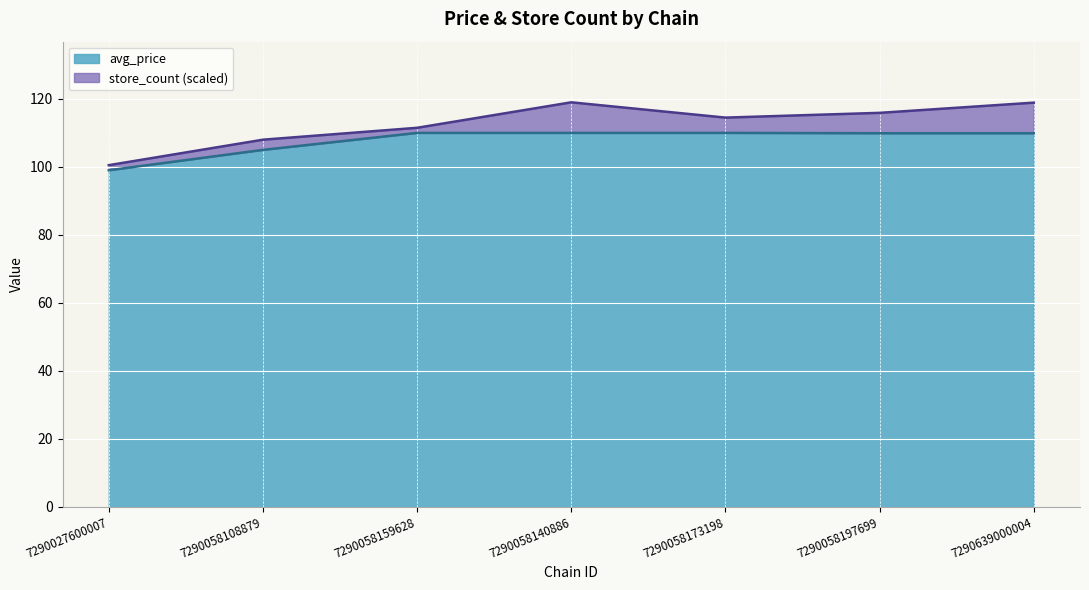

At which category does the chart reach its minimum across all series?

7290027600007